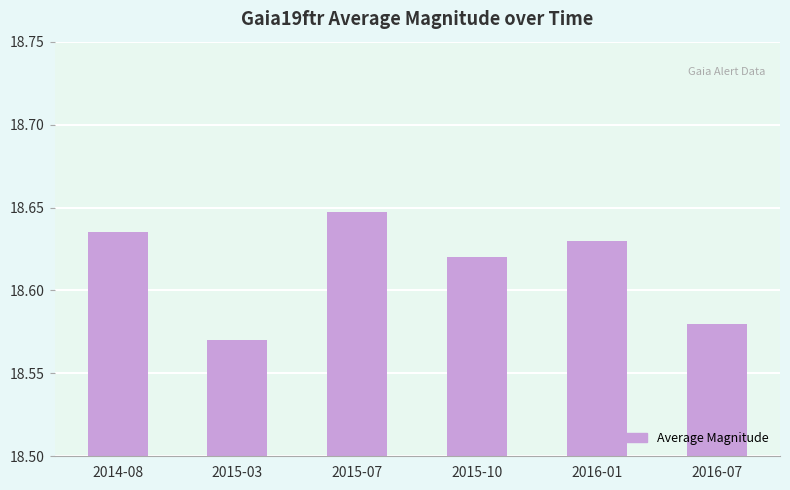

Rank the categories by value from highest to lowest.

2015-07, 2014-08, 2016-01, 2015-10, 2016-07, 2015-03